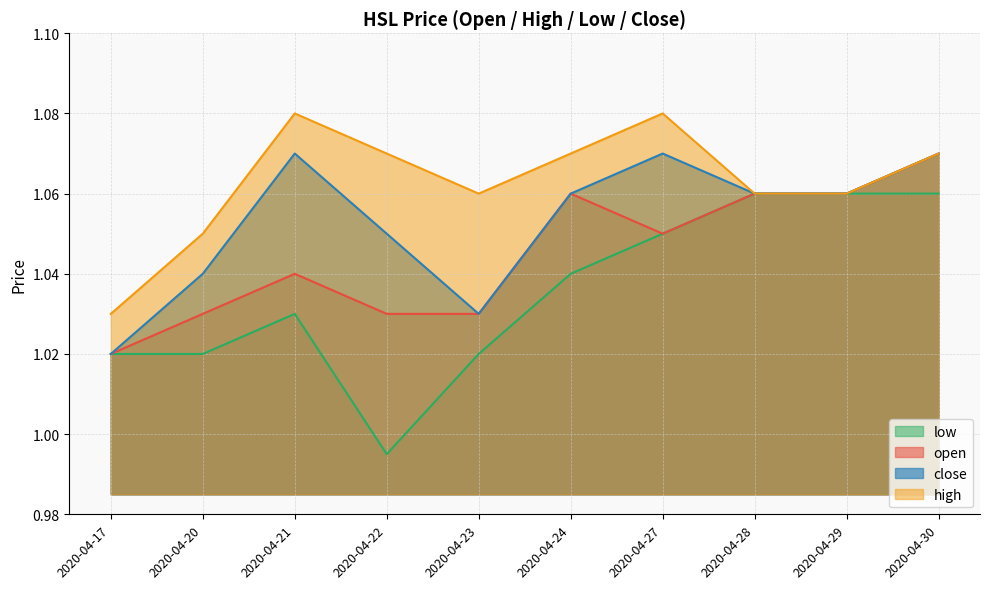

The low series shows 0.4 at 2020-04-24. True or false?

False